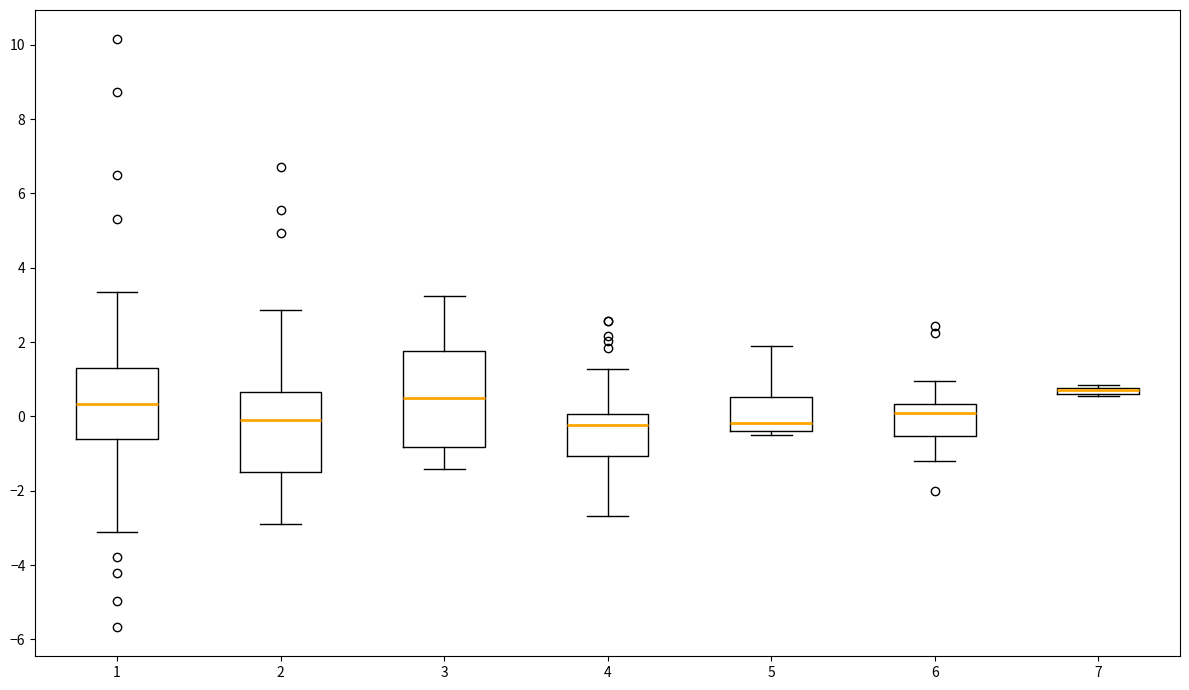

Where is the lower edge of the box at x = 7 on the y-axis? The values are not printed on the chart, so give them approximately, as read against the axis.

0.6